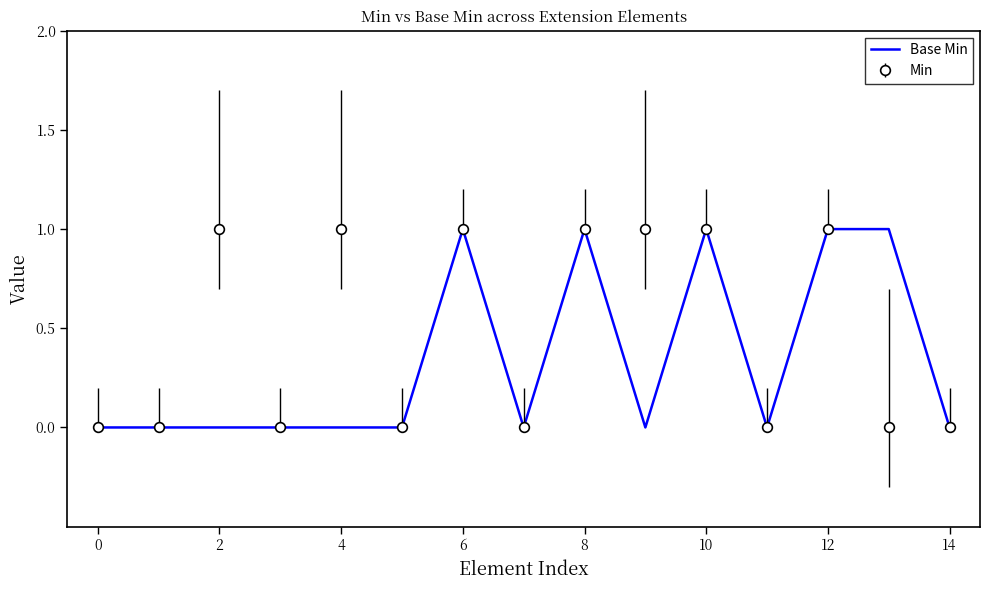

Rank the series by their average value, from highest to lowest.

Min, Base Min